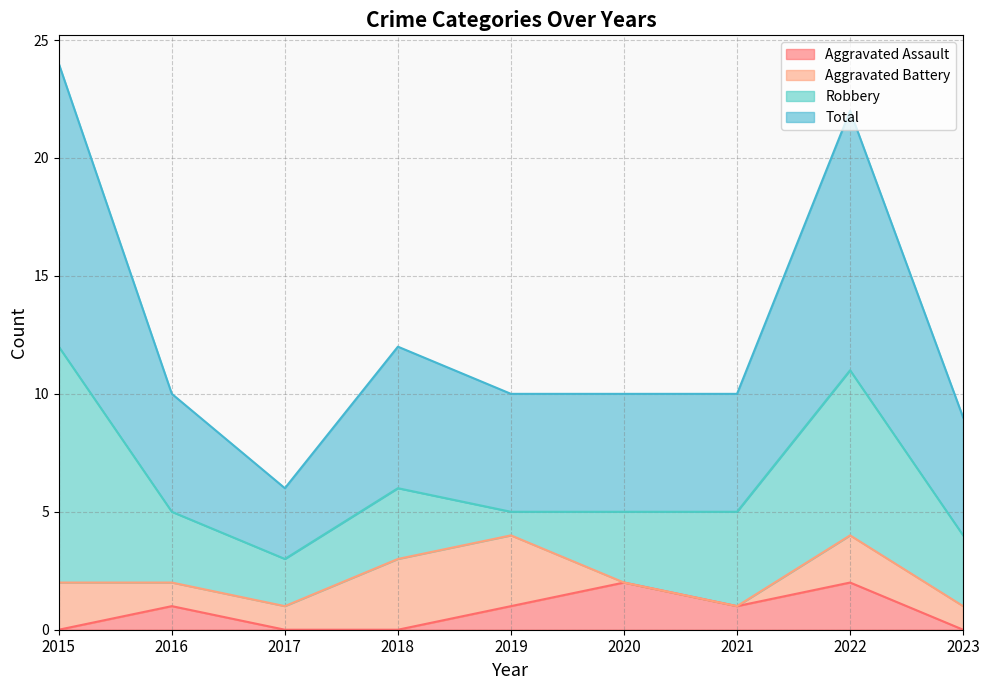

The value of Aggravated Assault at 2020 is 2. True or false?

True